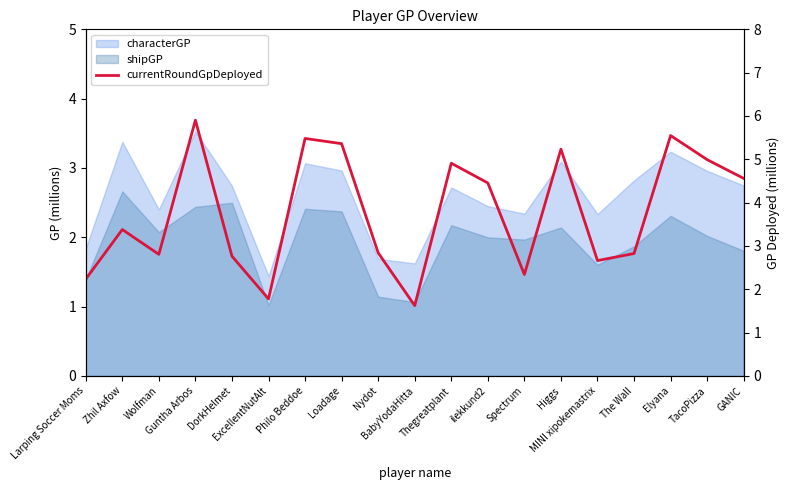

What is the difference between the values at Wolfman and Spectrum?

0.5